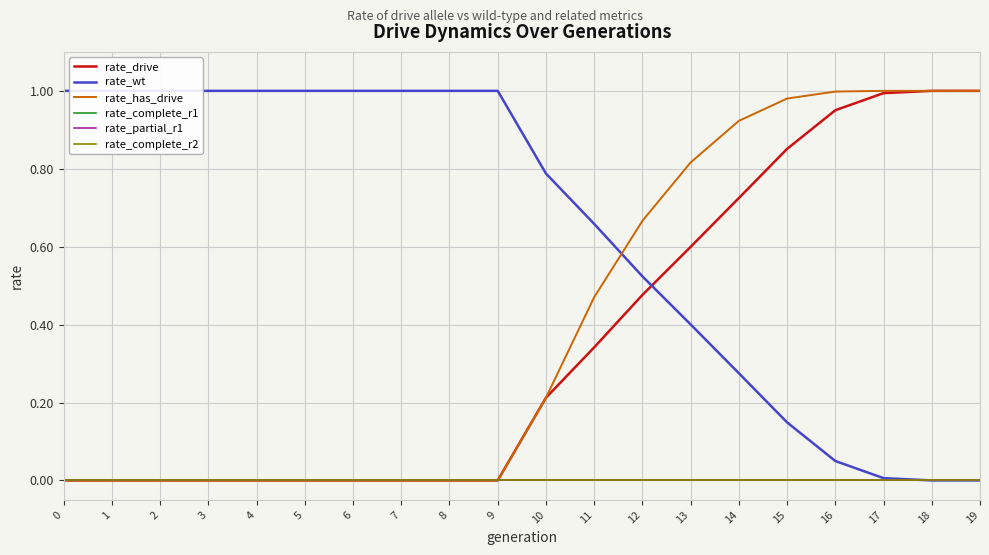

How many data points in rate_drive are above 0?

10